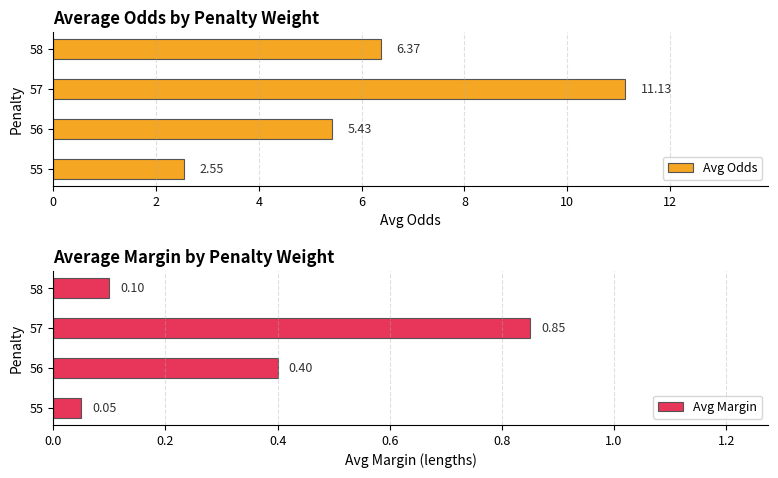

At how many categories does at least one series exceed 10?

1